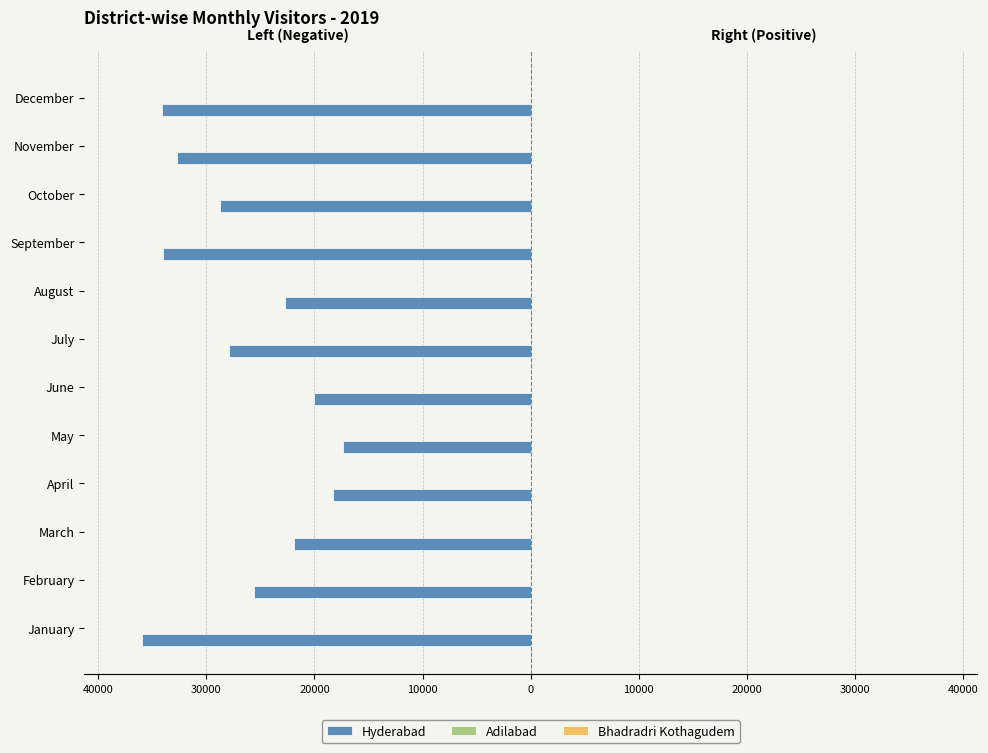

What is the difference between the second highest and second lowest values in the Hyderabad series?

15817.0